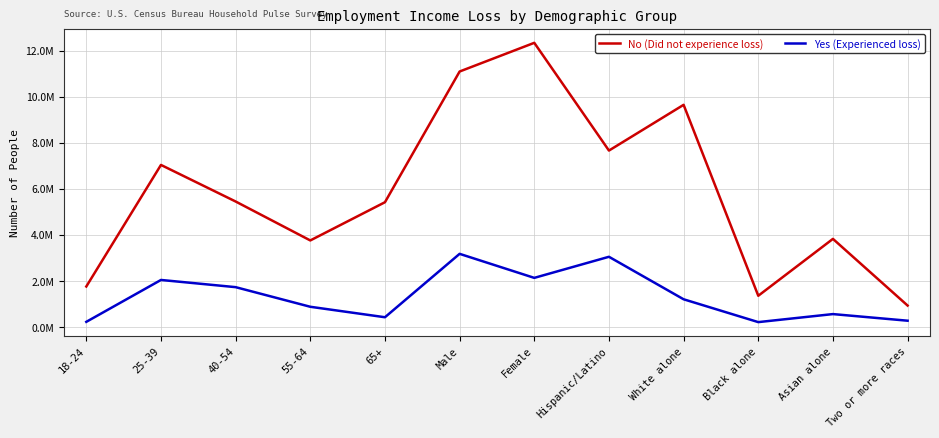

Where is the first local minimum for Yes (Experienced loss)?

65+